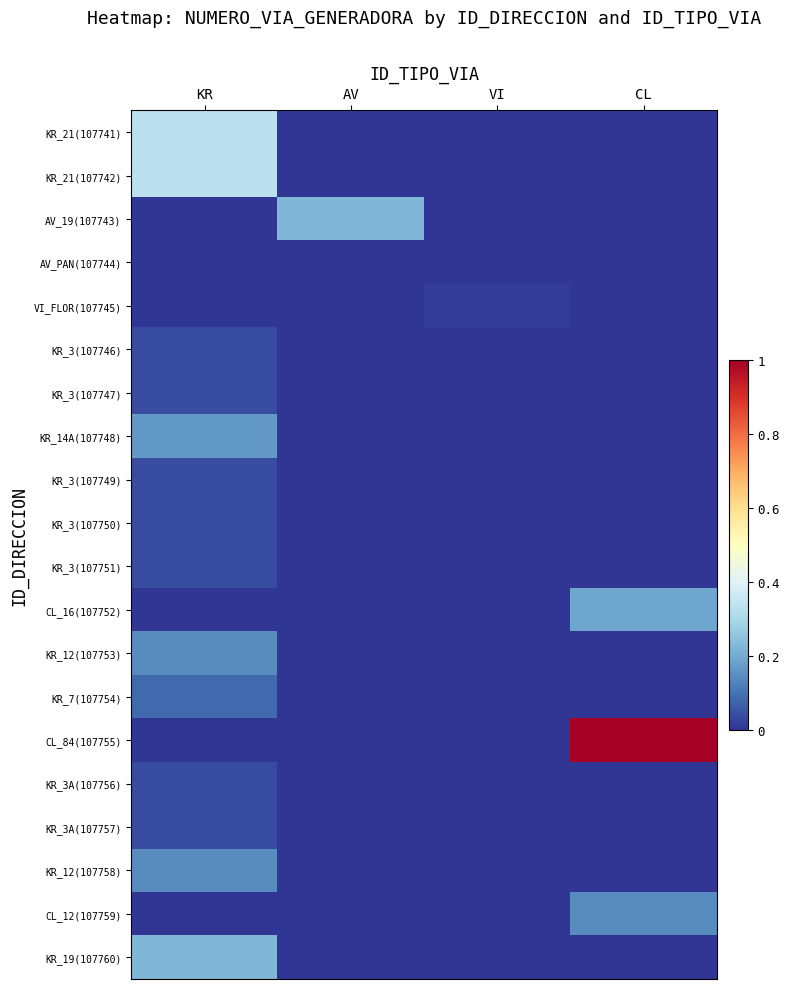

Reading right to left, extract all data points from this chart.

KR_21(107741): CL=0.0	VI=0.0	AV=0.0	KR=0.3
KR_21(107742): CL=0.0	VI=0.0	AV=0.0	KR=0.3
AV_19(107743): CL=0.0	VI=0.0	AV=0.2	KR=0.0
AV_PAN(107744): CL=0.0	VI=0.0	AV=0.0	KR=0.0
VI_FLOR(107745): CL=0.0	VI=0.0	AV=0.0	KR=0.0
KR_3(107746): CL=0.0	VI=0.0	AV=0.0	KR=0.0
KR_3(107747): CL=0.0	VI=0.0	AV=0.0	KR=0.0
KR_14A(107748): CL=0.0	VI=0.0	AV=0.0	KR=0.2
KR_3(107749): CL=0.0	VI=0.0	AV=0.0	KR=0.0
KR_3(107750): CL=0.0	VI=0.0	AV=0.0	KR=0.0
KR_3(107751): CL=0.0	VI=0.0	AV=0.0	KR=0.0
CL_16(107752): CL=0.2	VI=0.0	AV=0.0	KR=0.0
KR_12(107753): CL=0.0	VI=0.0	AV=0.0	KR=0.1
KR_7(107754): CL=0.0	VI=0.0	AV=0.0	KR=0.1
CL_84(107755): CL=1.0	VI=0.0	AV=0.0	KR=0.0
KR_3A(107756): CL=0.0	VI=0.0	AV=0.0	KR=0.0
KR_3A(107757): CL=0.0	VI=0.0	AV=0.0	KR=0.0
KR_12(107758): CL=0.0	VI=0.0	AV=0.0	KR=0.1
CL_12(107759): CL=0.1	VI=0.0	AV=0.0	KR=0.0
KR_19(107760): CL=0.0	VI=0.0	AV=0.0	KR=0.2